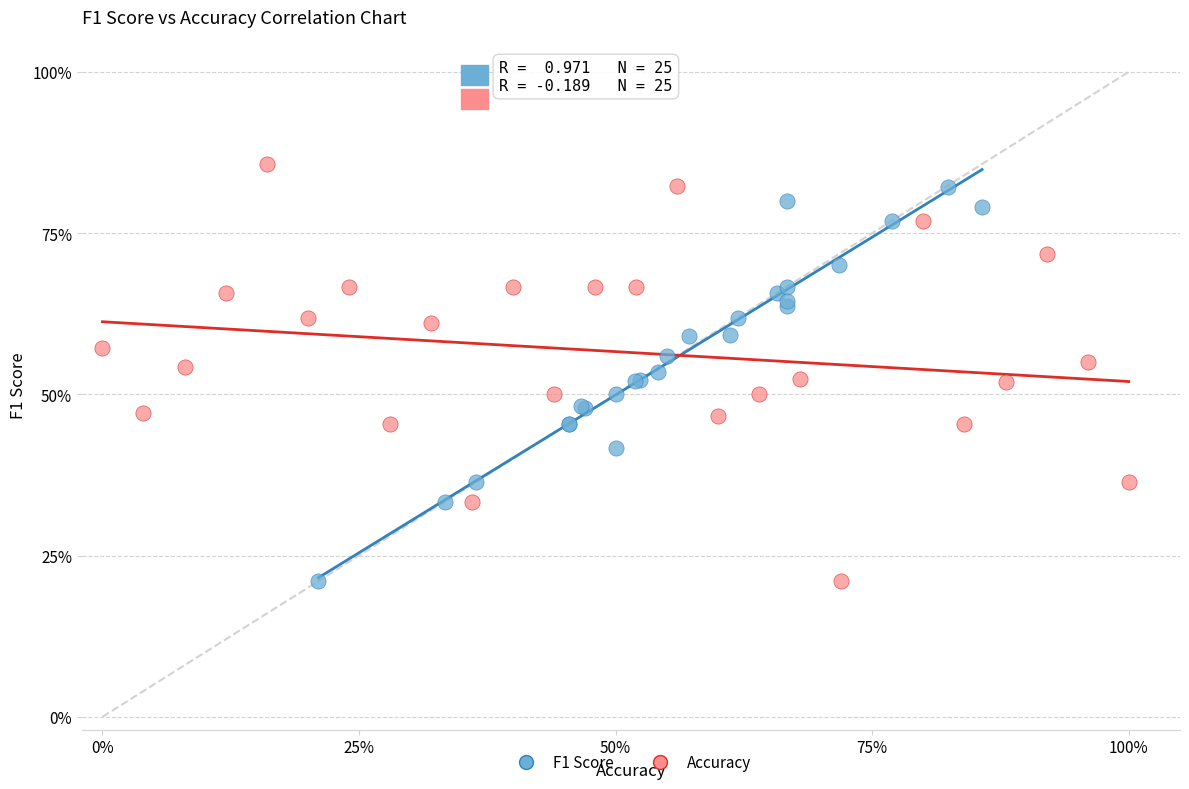

What are all the series names shown in the legend?

F1 Score, Accuracy